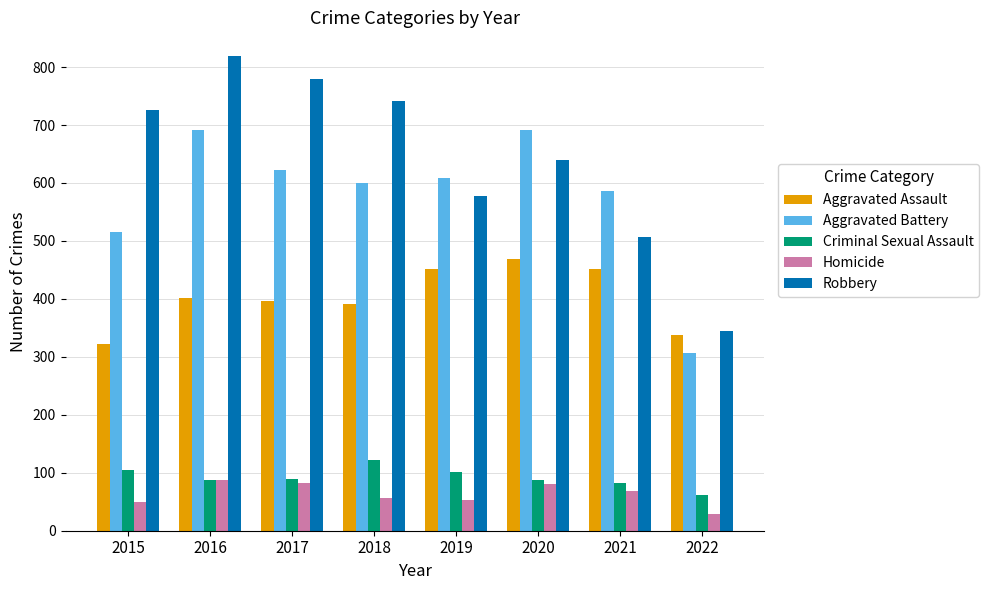

True or false: Aggravated Battery has a value of 587 at 2021.

True